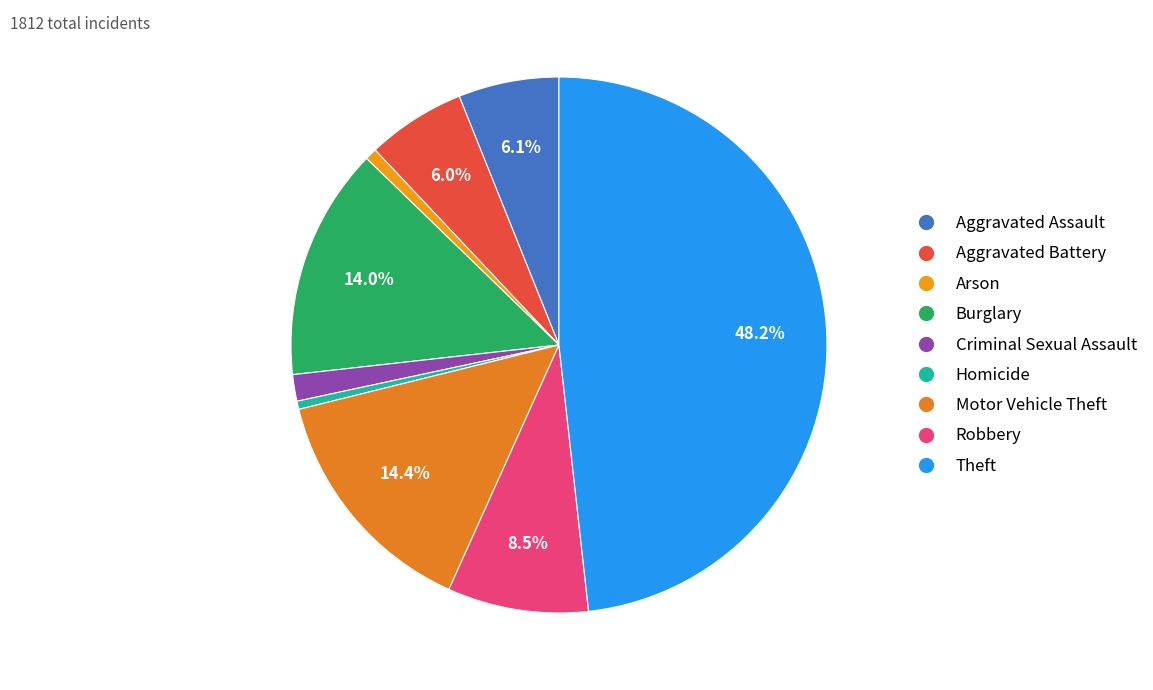

Does Motor Vehicle Theft account for over 50% of the chart?

No